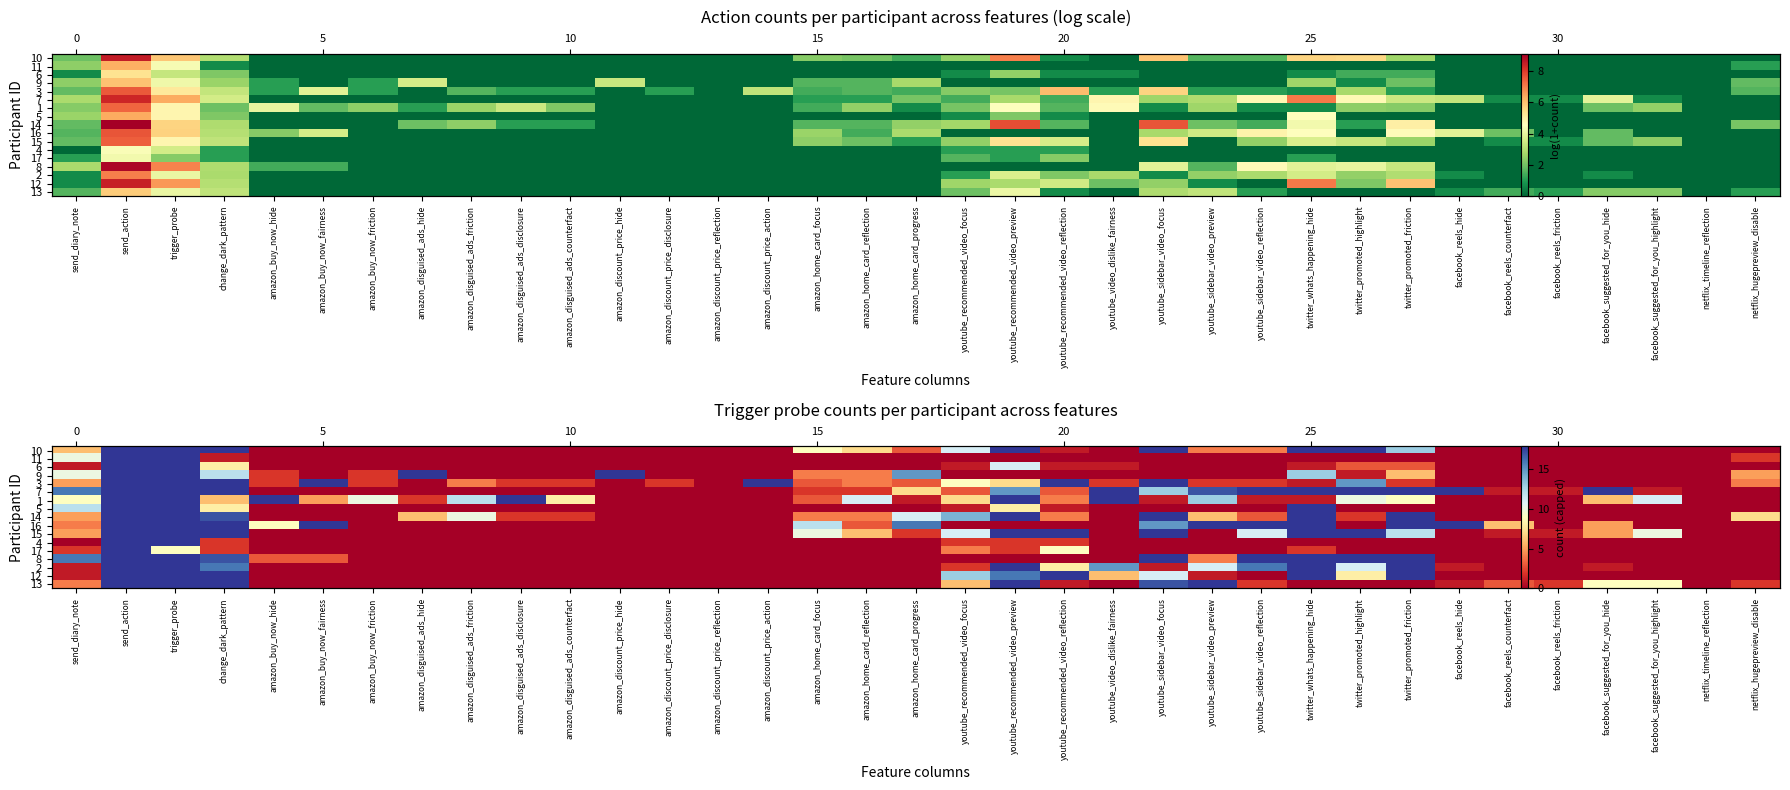

Which has a higher value, youtube_sidebar_video_preview or send_action?

send_action